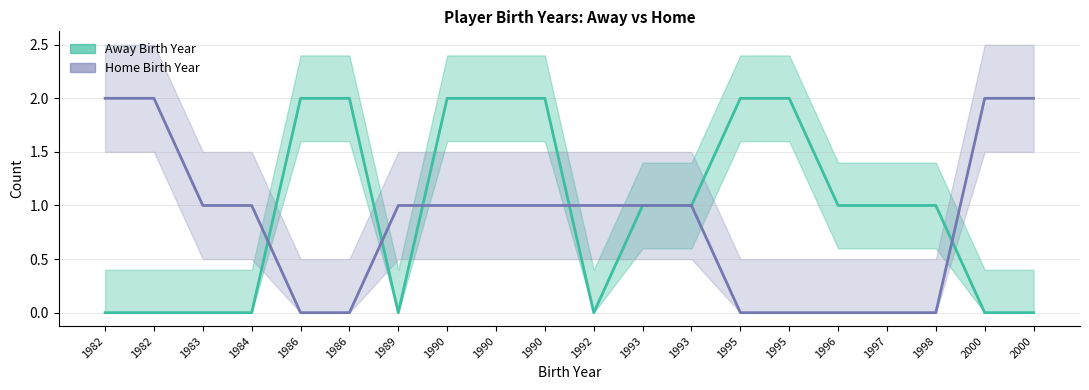

Between which two adjacent categories do Away Birth Year and Home Birth Year first intersect?

1984 and 1986